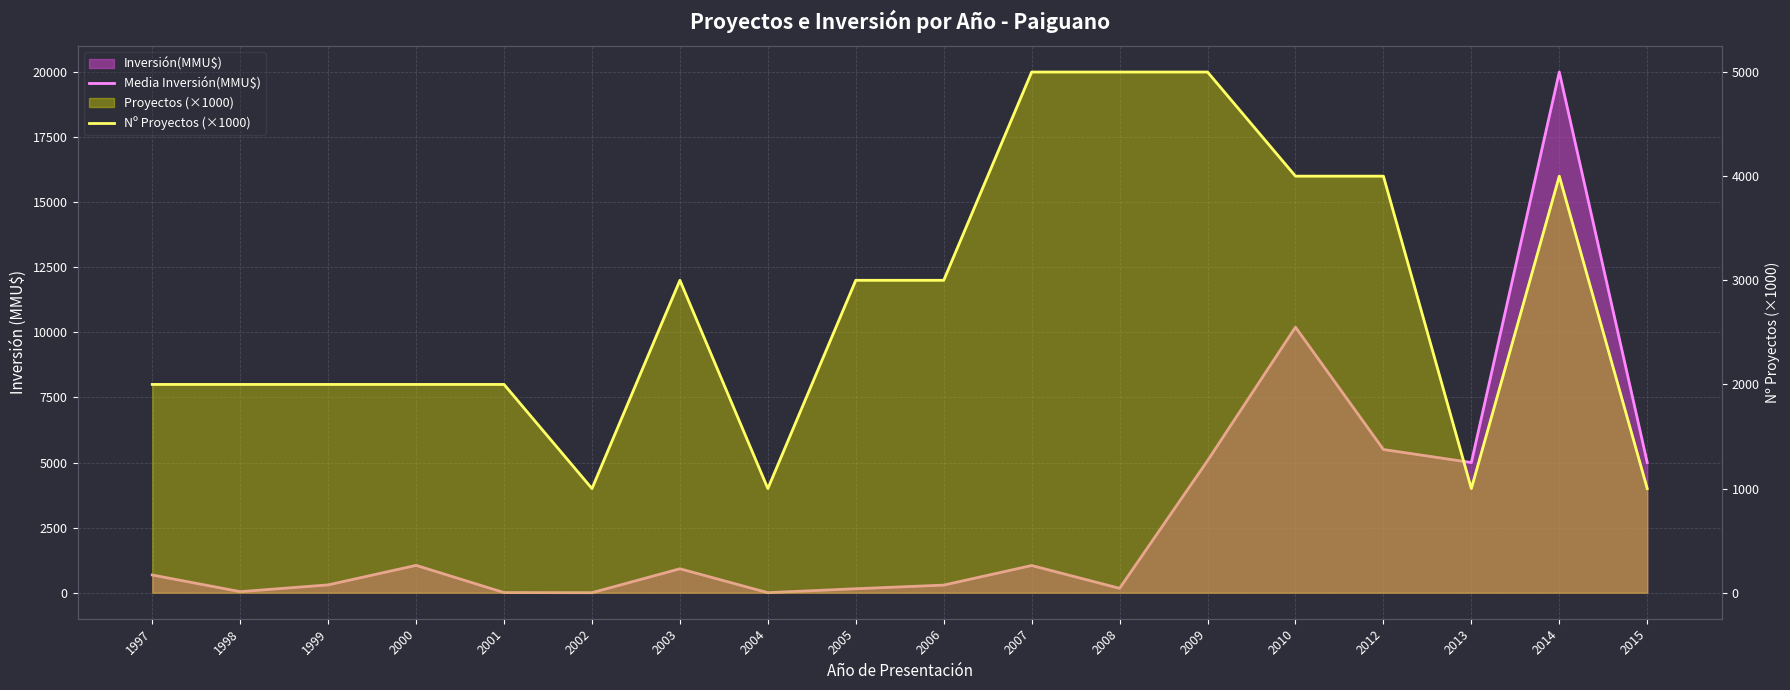

At which label does Nº Proyectos (×1000) first exceed 3000?

2007